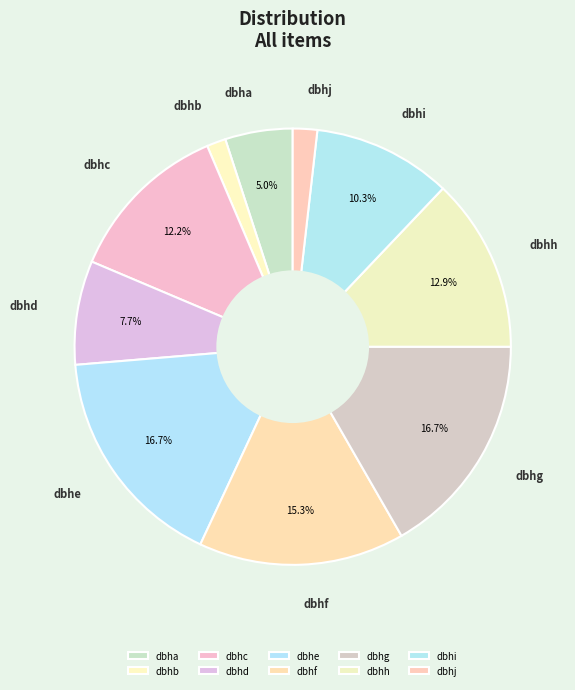

To the nearest percent, what is the combined percentage of dbhb and dbhh?

14%